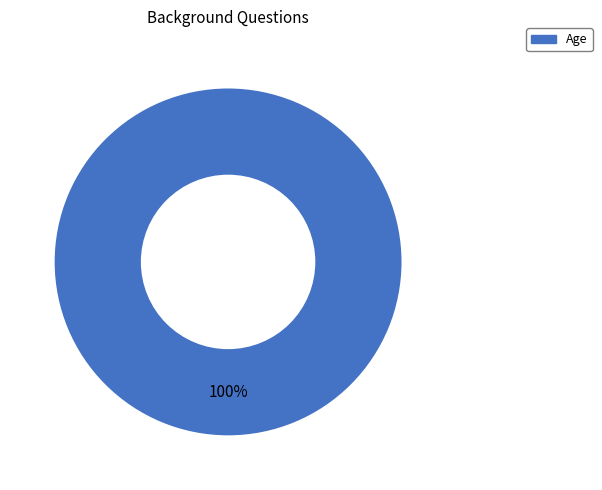

Is Age the majority of the pie?

Yes